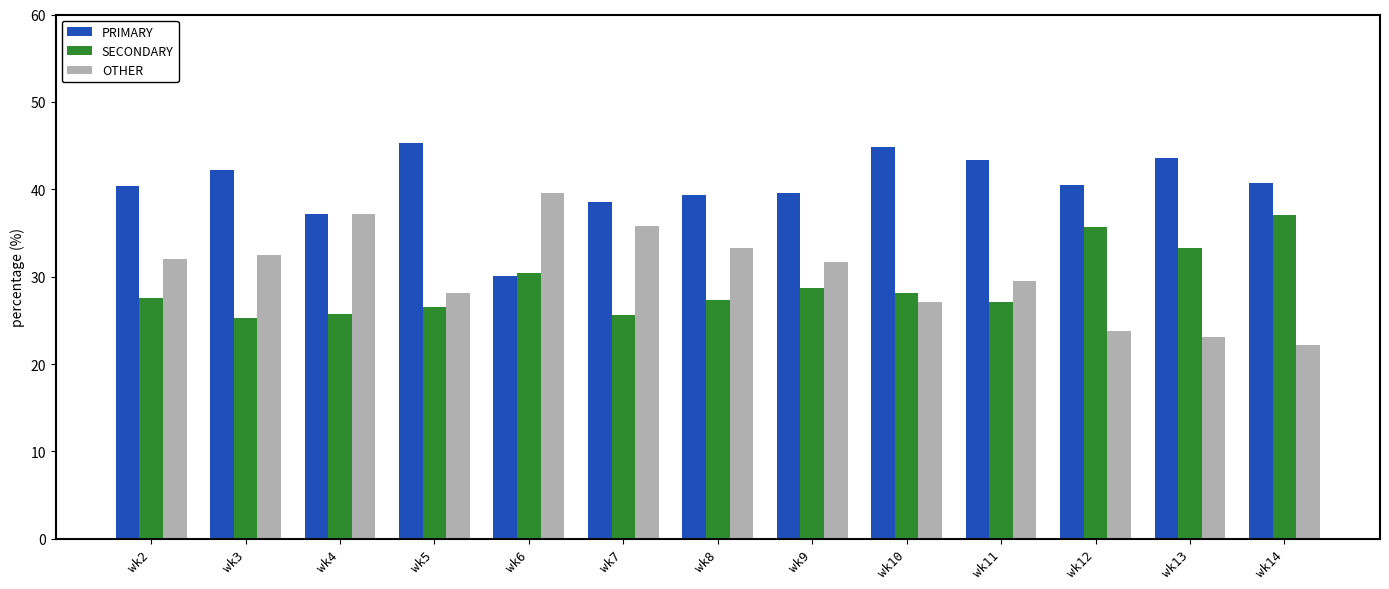

What is the difference between the highest and lowest values at wk11?

16.3